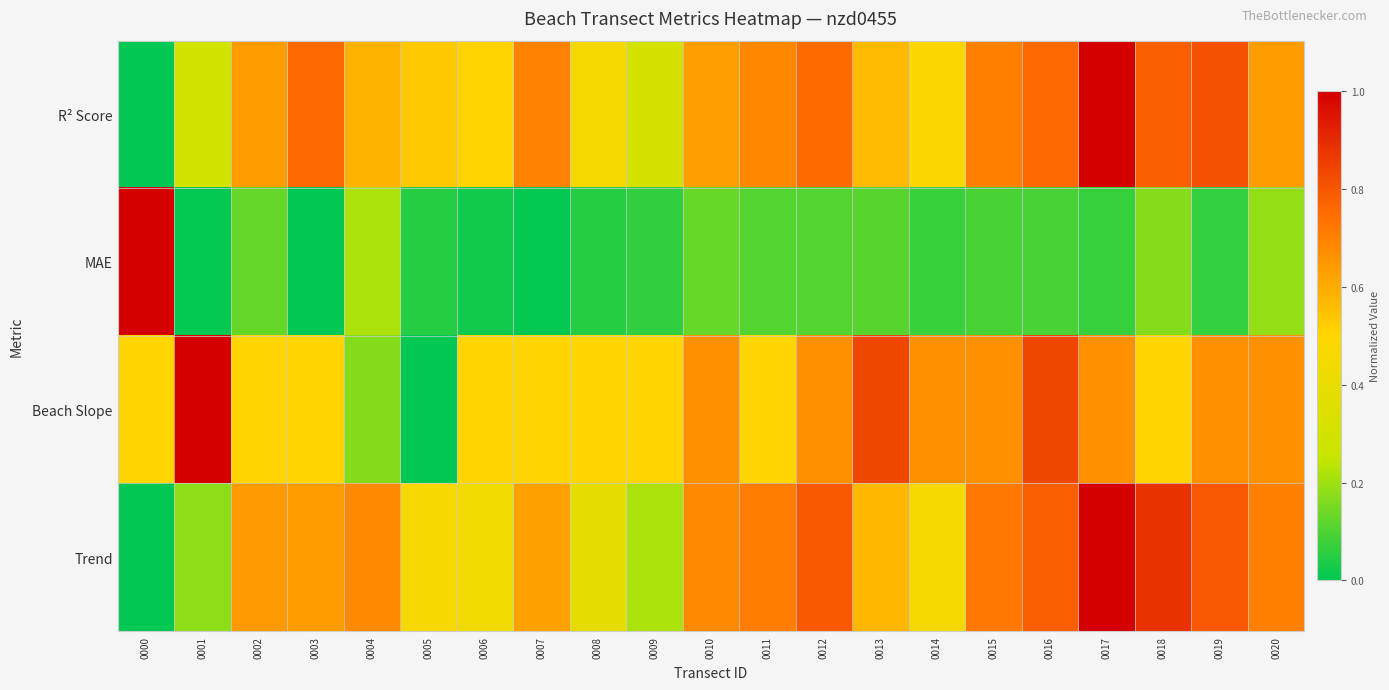

Which series changed the most between 0015 and 0017?

R² Score